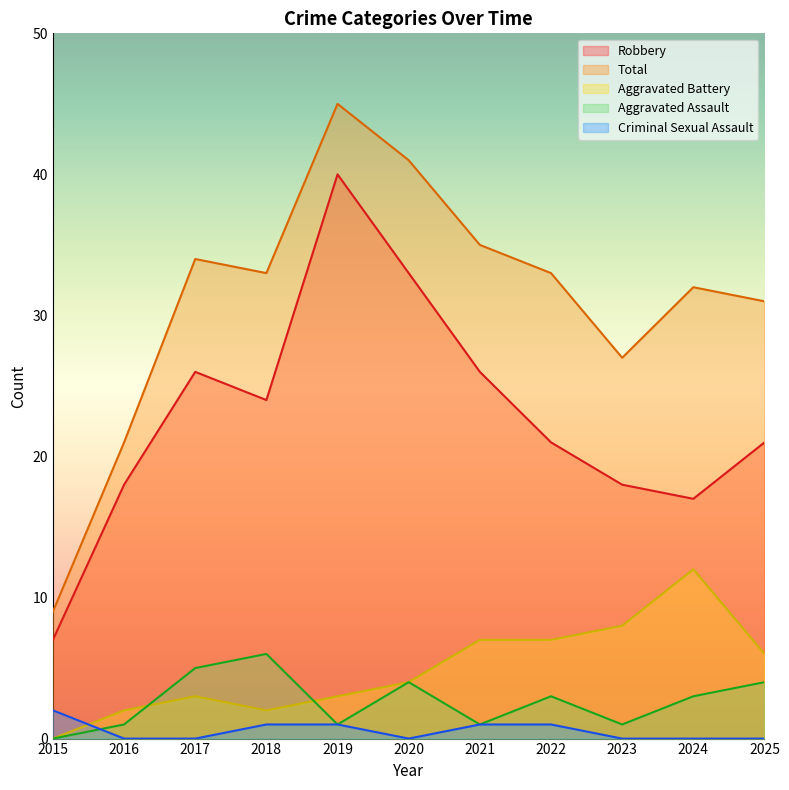

The Total series shows 33 at 2022. True or false?

True